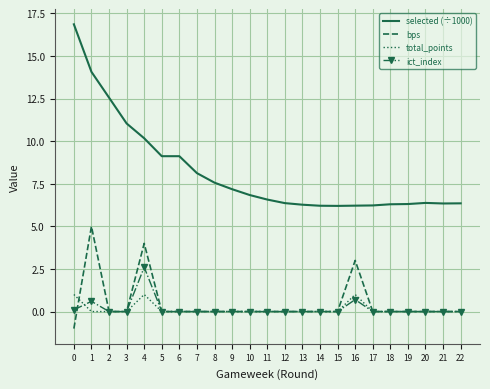

True or false: bps has more than 1 points higher than both neighbors.

True